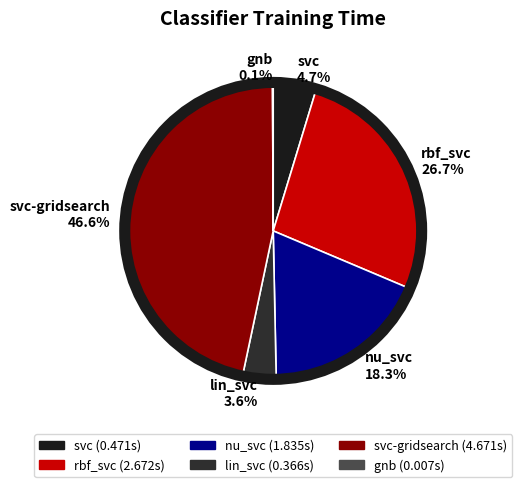

What portion of the pie excludes nu_svc?

81.7%